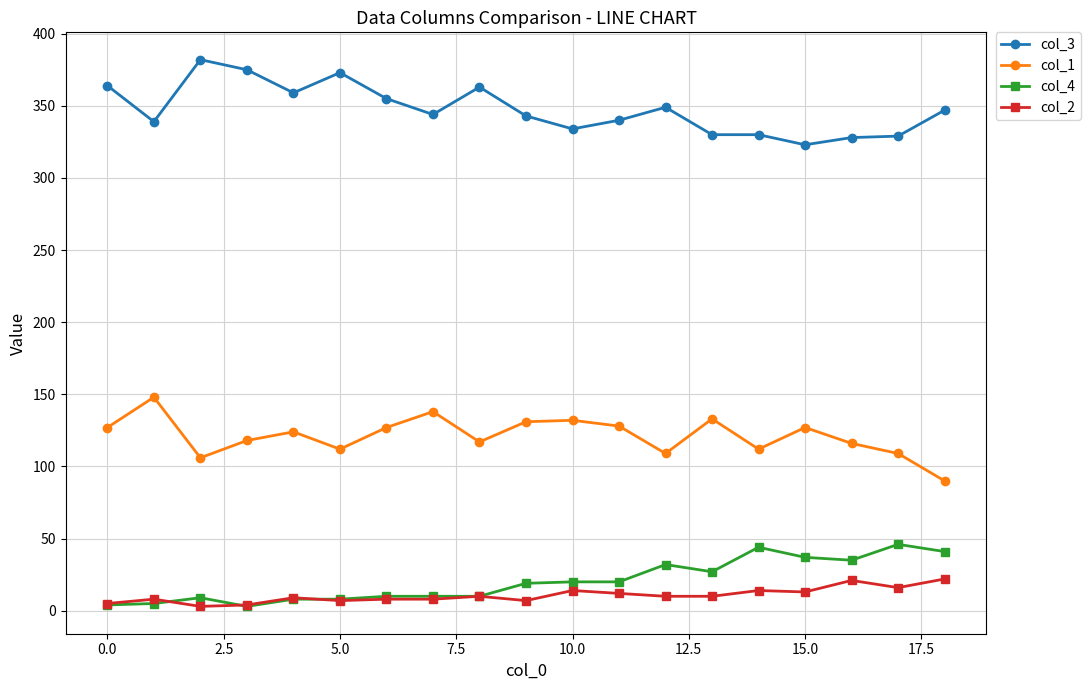

Rank the series by their maximum value, from highest to lowest.

col_3, col_1, col_4, col_2